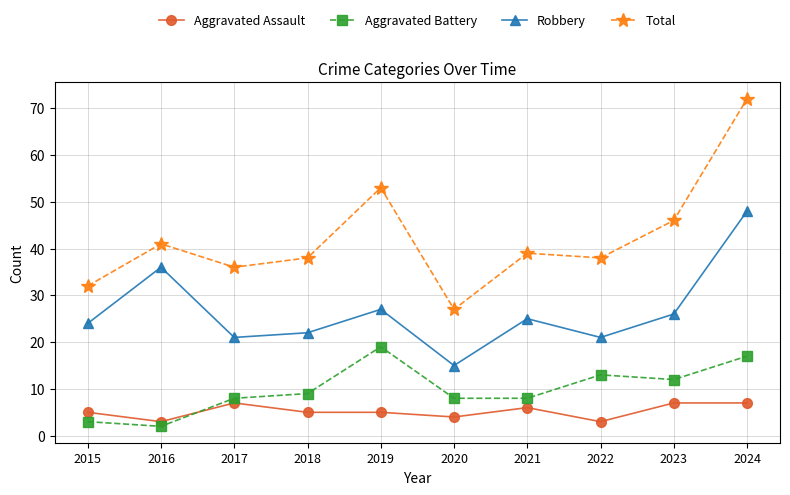

Which series has the widest spread of values?

Total